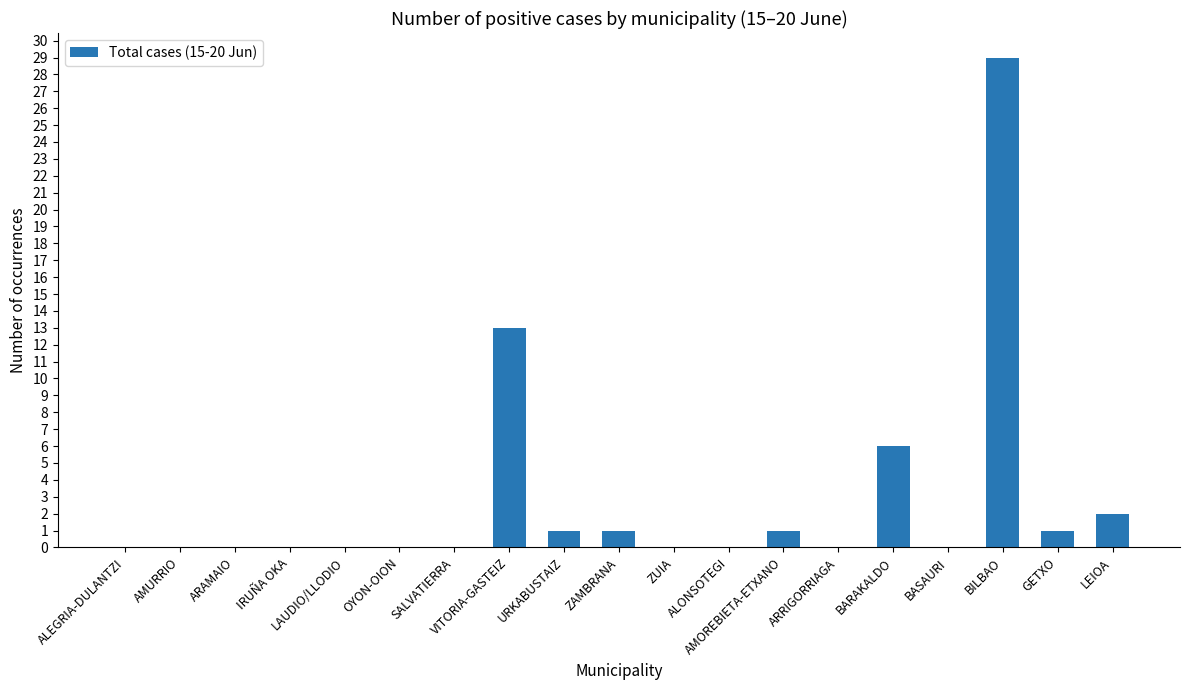

What is the sum of the values at AMURRIO and URKABUSTAIZ?

1